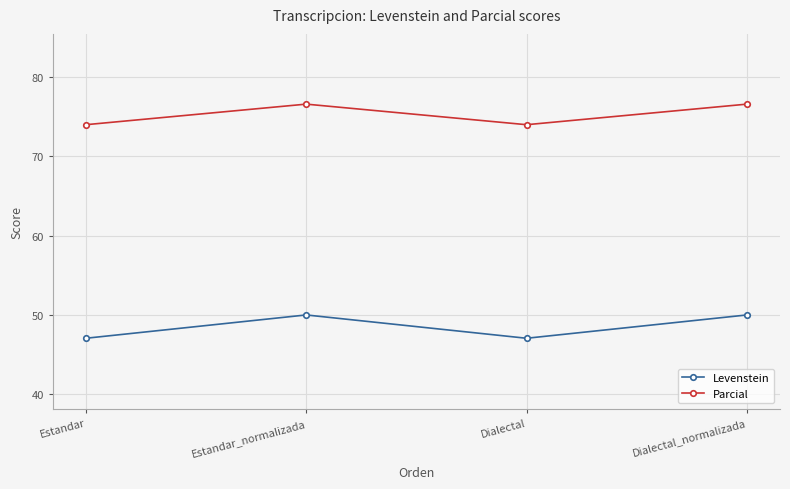

Does the chart have visible grid lines?

Yes